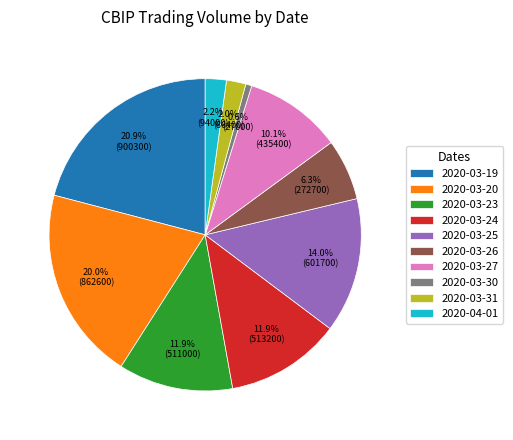

Which category has the smallest portion of the pie?

2020-03-30